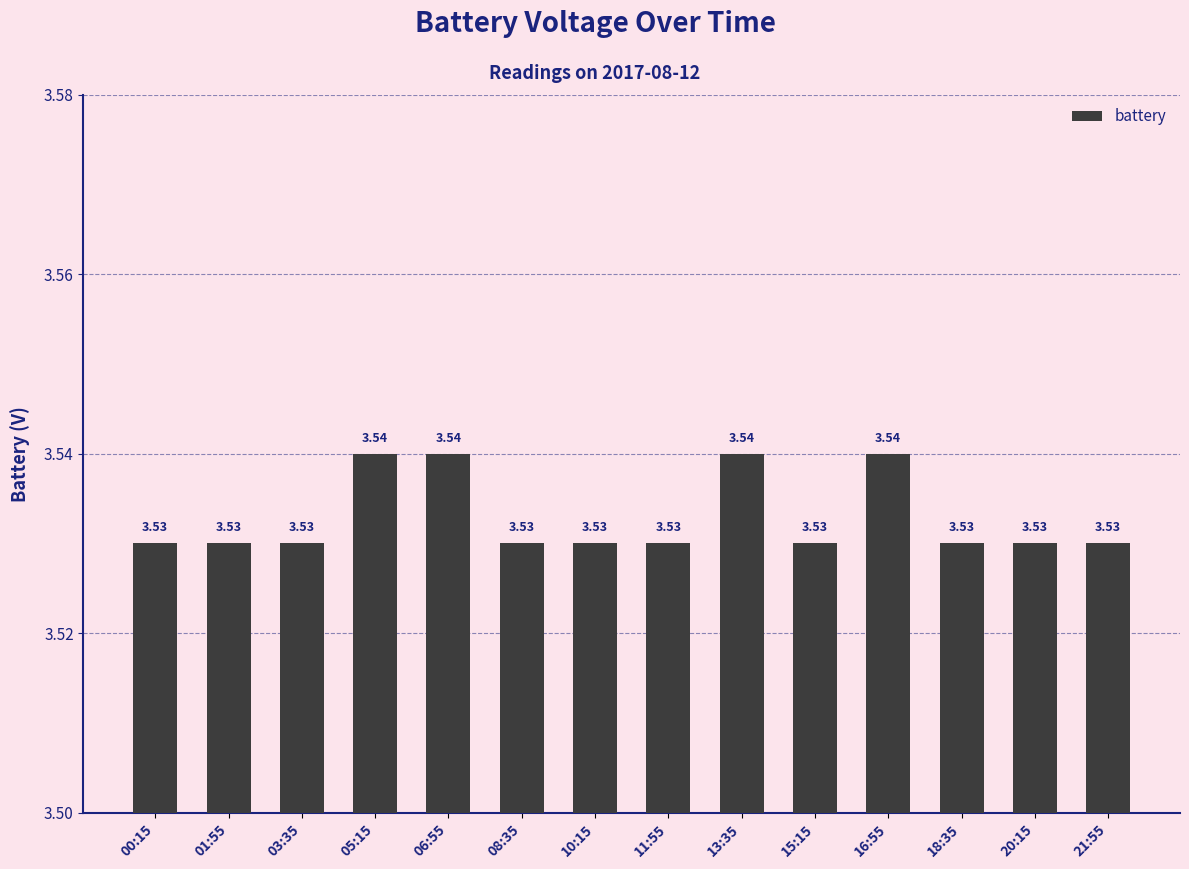

What is the ratio of the value at 15:15 to the value at 16:55?

1.0